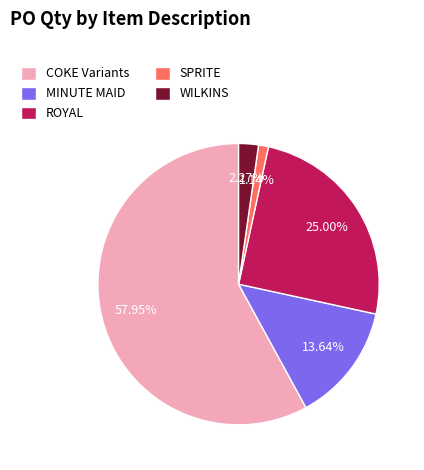

Is there a majority slice in this chart?

Yes